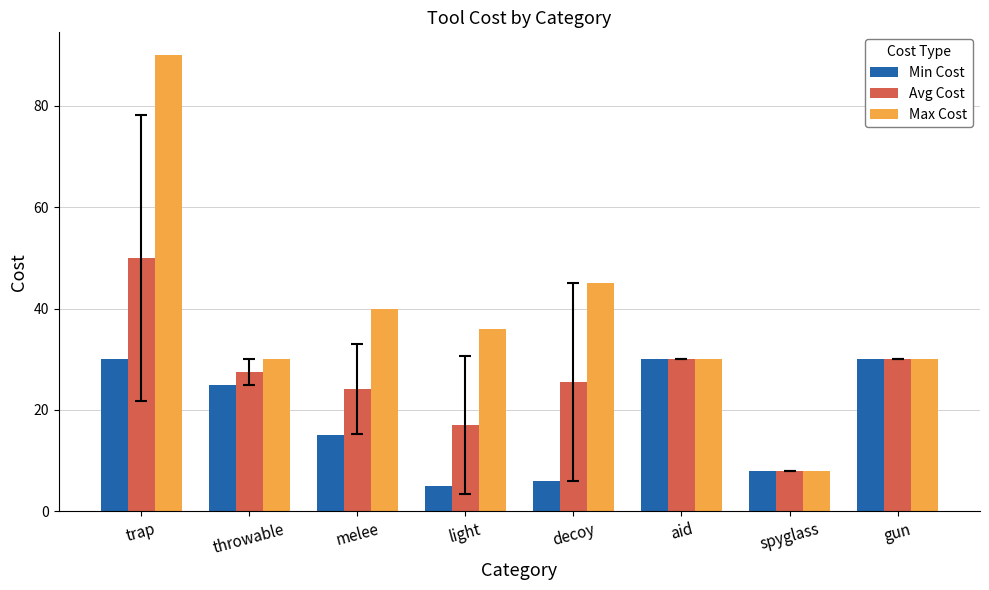

Are the bars horizontal?

No